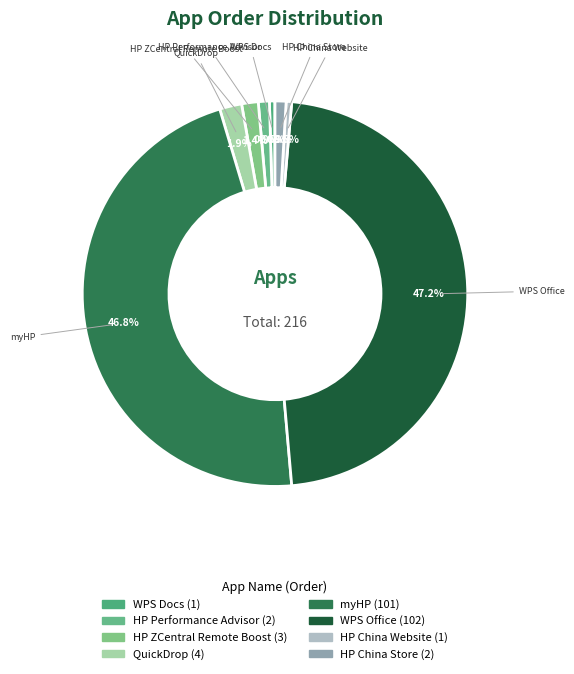

Which has a higher value, WPS Office or HP Performance Advisor?

WPS Office